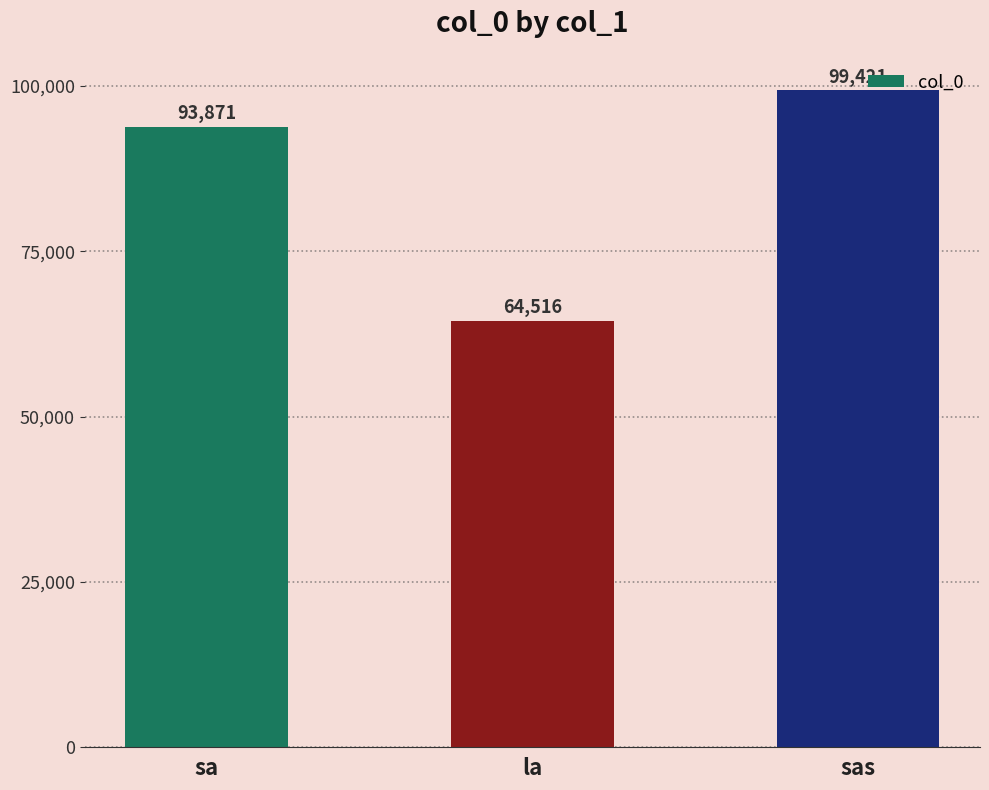

Reading left to right, extract all data points from this chart.

sa=93871	la=64516	sas=99421